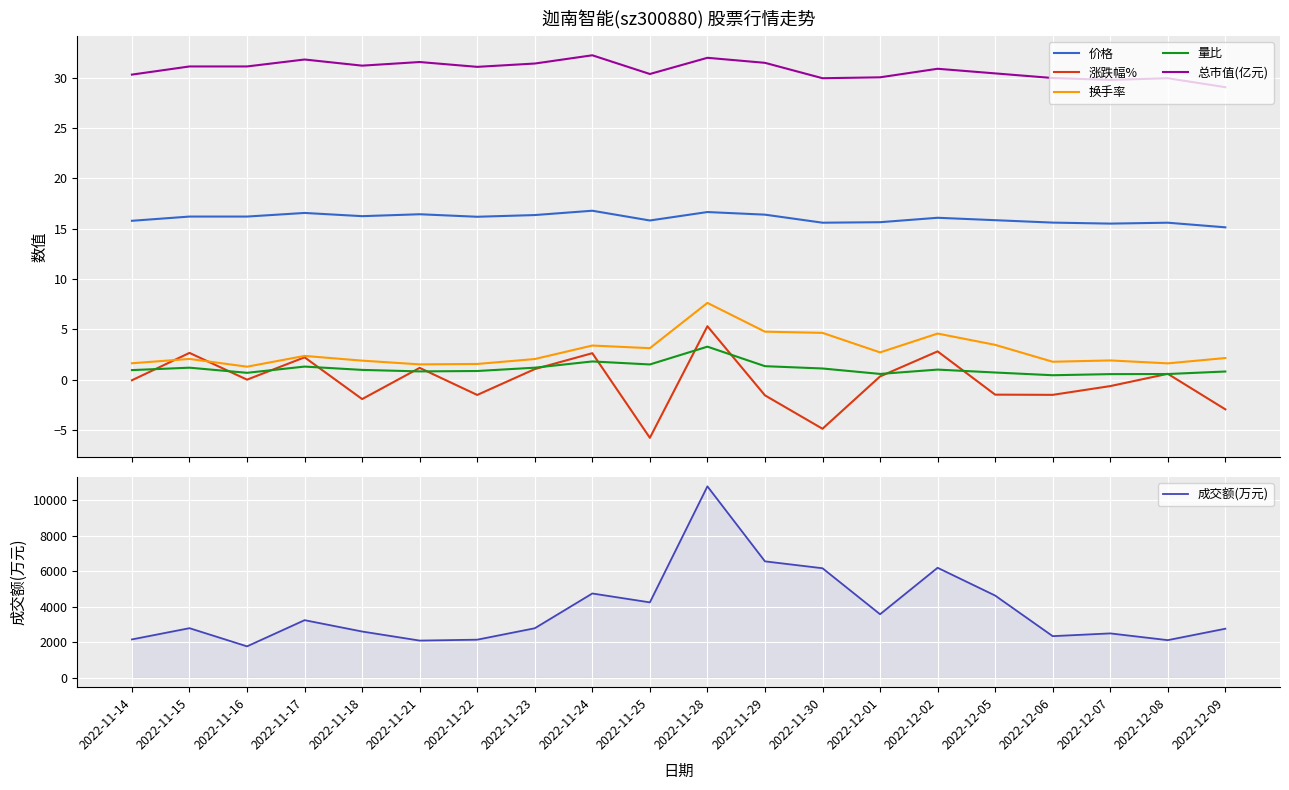

What is the total value across all series at 2022-12-02?

6247.4